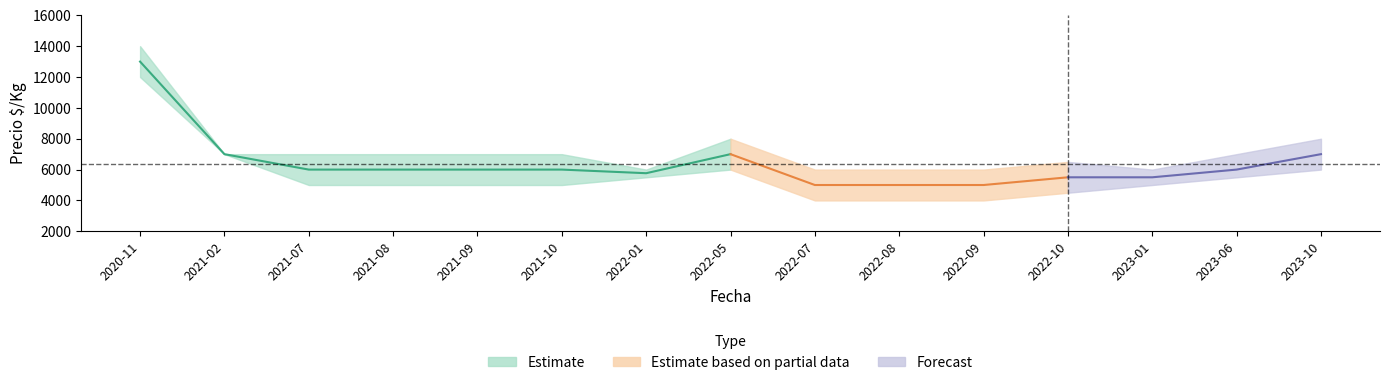

Where is the first local maximum for Precio promedio ponderado?

2022-05